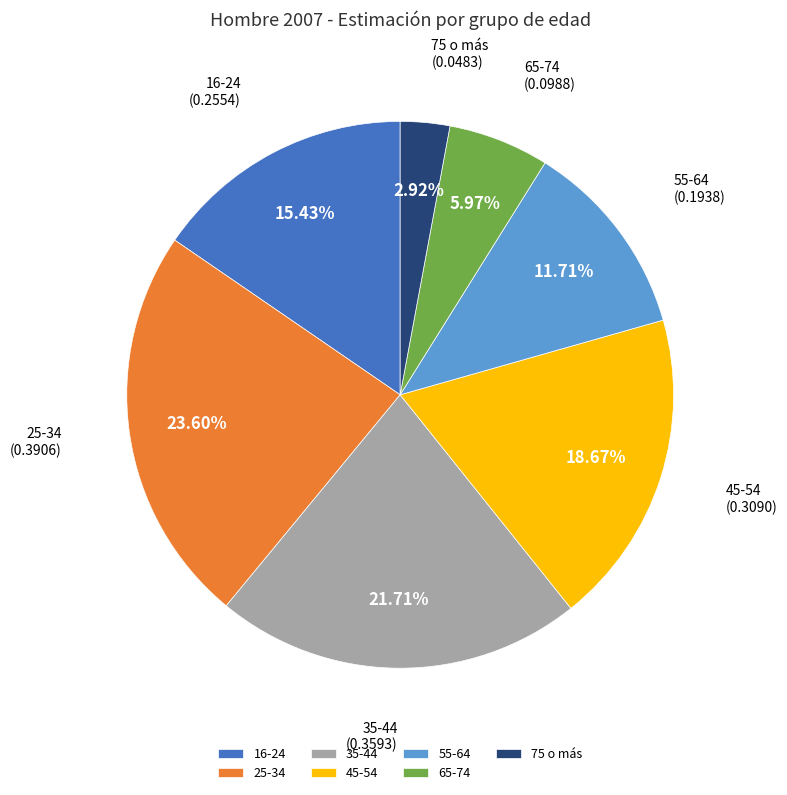

Which category has the smallest portion of the pie?

75 o más